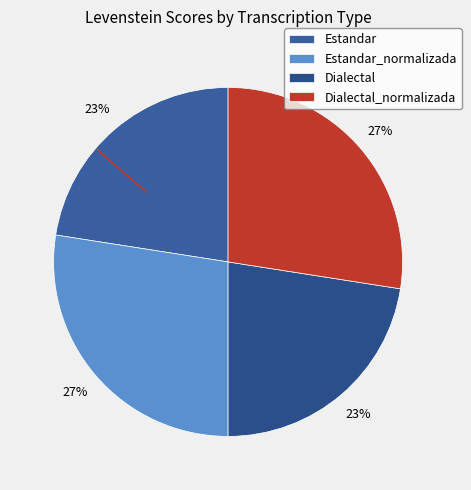

How many segments does this pie chart have?

4